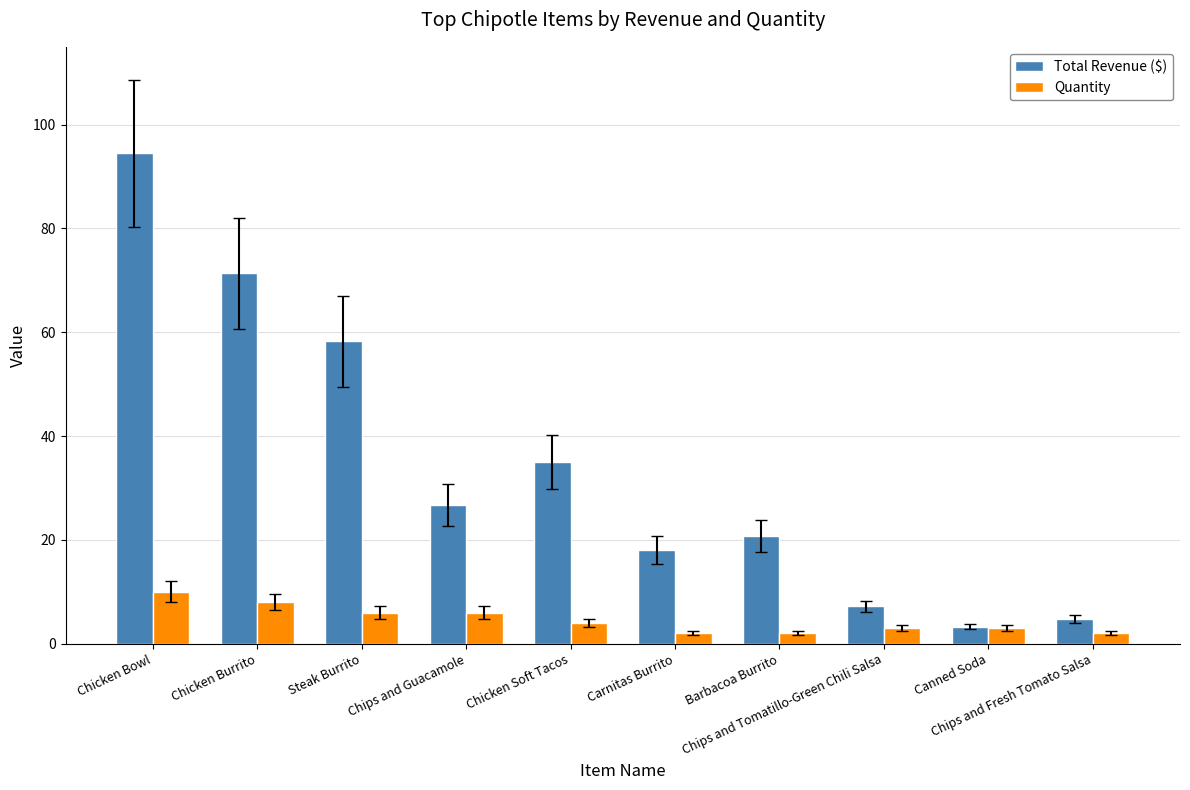

What are all the series names shown in the legend?

Total Revenue ($), Quantity